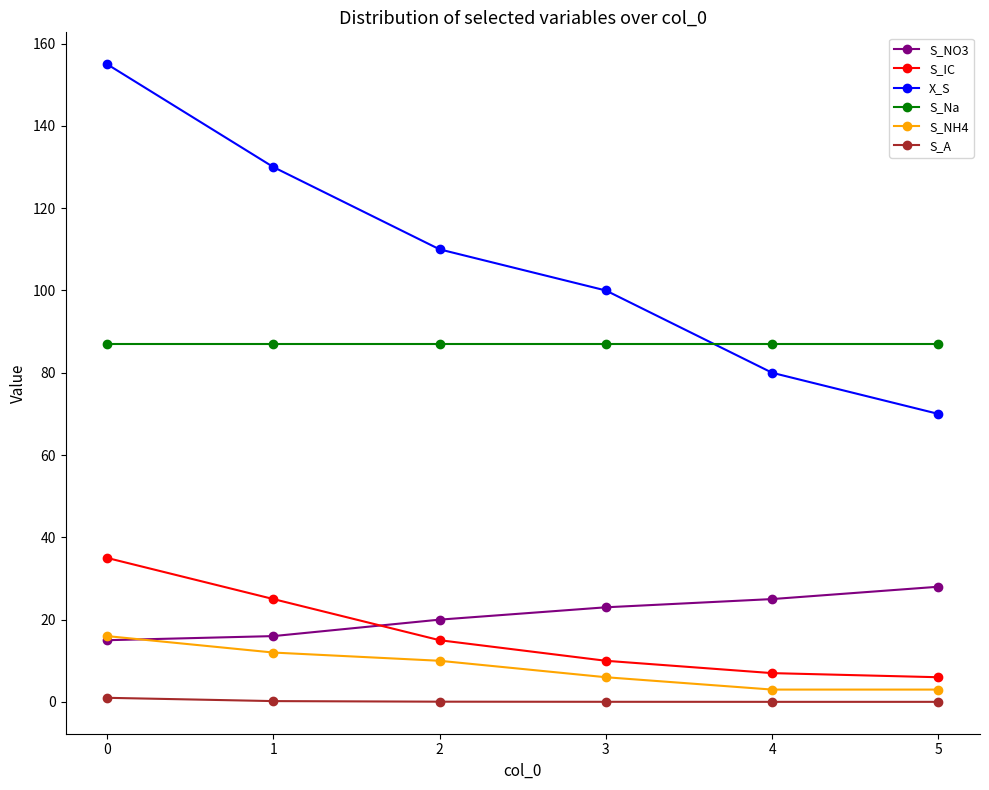

What is the maximum value shown in the chart?

155.0